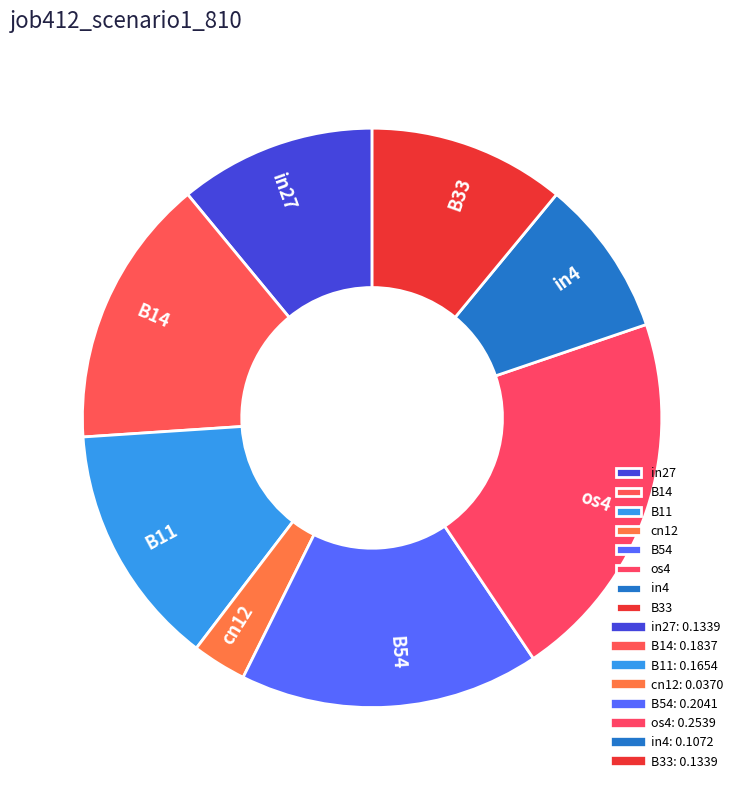

Which has a higher value, B14 or os4?

os4